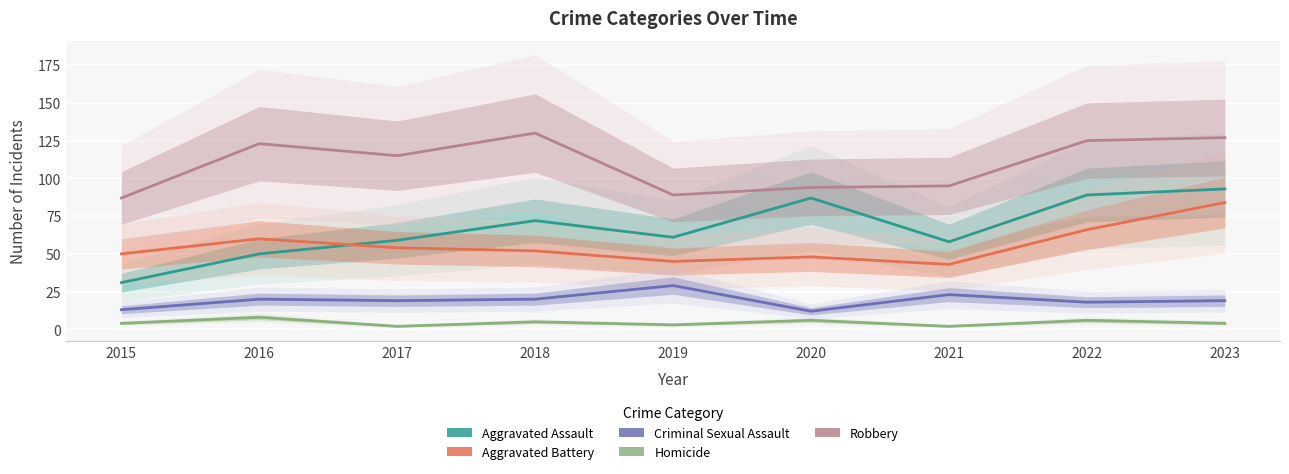

What is the total value across all series at 2020?

247